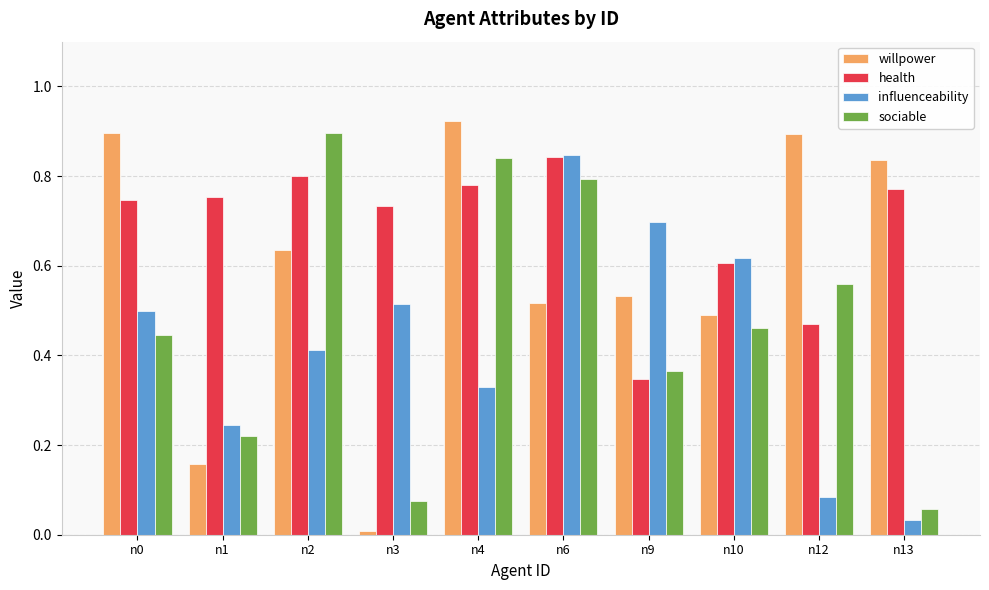

Rank the series at n4 from lowest to highest value.

influenceability, health, sociable, willpower